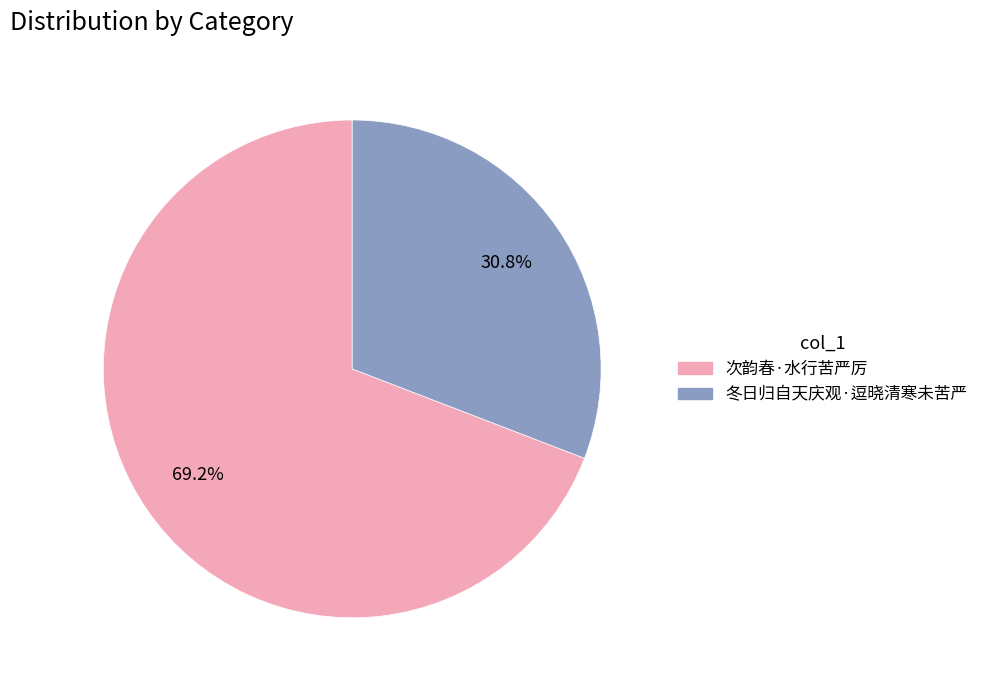

How much of the chart is everything except 冬日归自天庆观·逗晓清寒未苦严?

69.2%